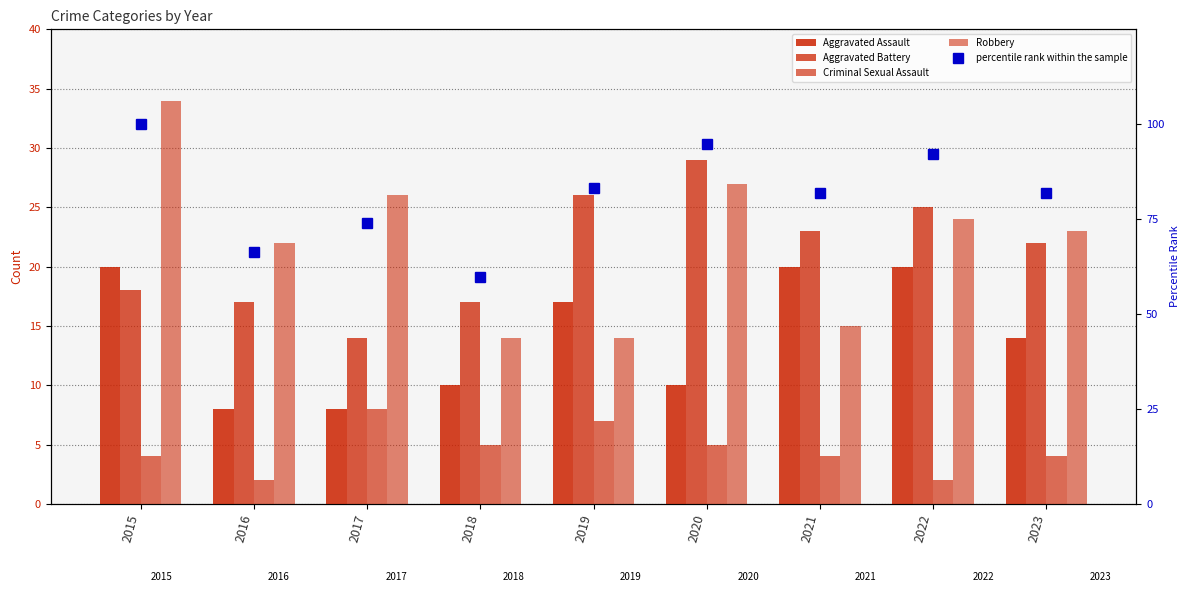

Which has a higher value, 2016 or 2018?

2018